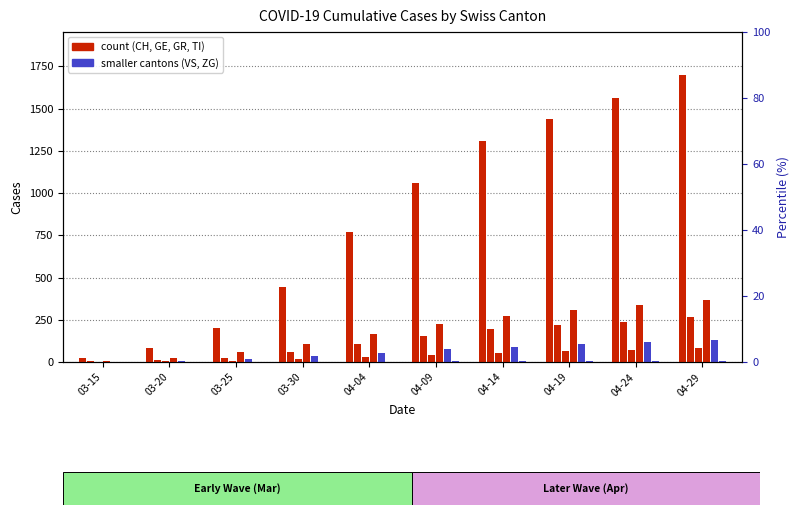

Reading left to right, extract all data points from this chart.

CH: 22	83	203	446	767	1061	1306	1440	1564	1698
GE: 4	9	23	58	106	152	193	218	239	264
GR: 0	3	8	19	30	42	55	63	72	81
TI: 6	22	60	105	165	222	273	310	339	368
VS: 2	7	15	35	53	74	91	104	116	128
ZG: 0	0	0	1	2	3	4	5	6	7